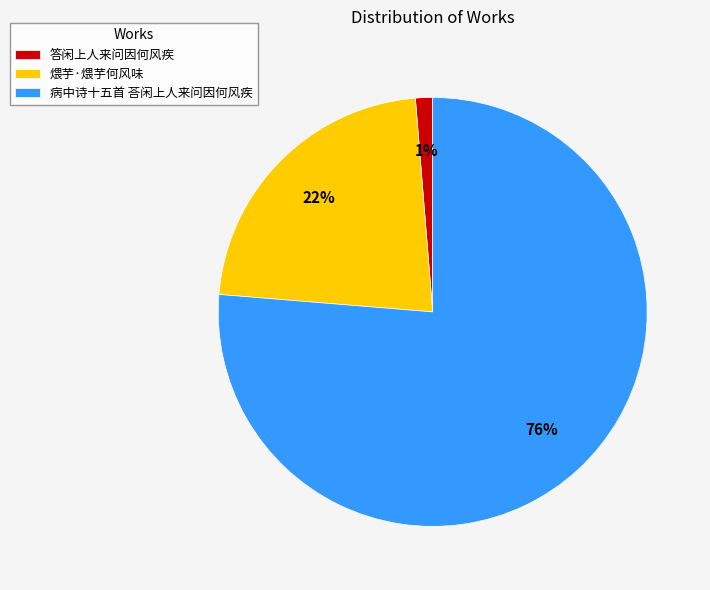

To the nearest percent, what is the average slice percentage?

33%